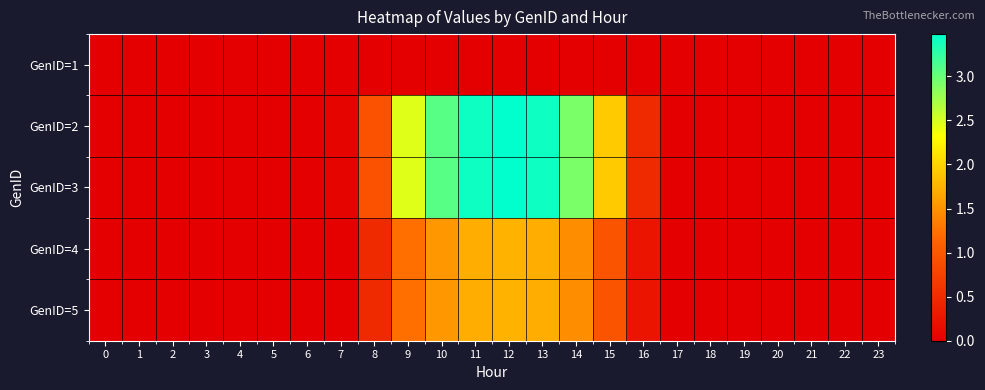

Reading left to right, transcribe all the data shown in this chart.

GenID=1: 0=0.0	1=0.0	2=0.0	3=0.0	4=0.0	5=0.0	6=0.0	7=0.0	8=0.0	9=0.0	10=0.0	11=0.0	12=0.0	13=0.0	14=0.0	15=0.0	16=0.0	17=0.0	18=0.0	19=0.0	20=0.0	21=0.0	22=0.0	23=0.0
GenID=2: 0=0.0	1=0.0	2=0.0	3=0.0	4=0.0	5=0.0	6=0.0	7=0.0	8=0.9	9=2.5	10=3.1	11=3.4	12=3.5	13=3.4	14=2.9	15=1.9	16=0.5	17=0.0	18=0.0	19=0.0	20=0.0	21=0.0	22=0.0	23=0.0
GenID=3: 0=0.0	1=0.0	2=0.0	3=0.0	4=0.0	5=0.0	6=0.0	7=0.0	8=0.9	9=2.5	10=3.1	11=3.4	12=3.5	13=3.4	14=2.9	15=1.9	16=0.5	17=0.0	18=0.0	19=0.0	20=0.0	21=0.0	22=0.0	23=0.0
GenID=4: 0=0.0	1=0.0	2=0.0	3=0.0	4=0.0	5=0.0	6=0.0	7=0.0	8=0.5	9=1.2	10=1.5	11=1.7	12=1.7	13=1.7	14=1.5	15=1.0	16=0.2	17=0.0	18=0.0	19=0.0	20=0.0	21=0.0	22=0.0	23=0.0
GenID=5: 0=0.0	1=0.0	2=0.0	3=0.0	4=0.0	5=0.0	6=0.0	7=0.0	8=0.5	9=1.2	10=1.5	11=1.7	12=1.7	13=1.7	14=1.5	15=1.0	16=0.2	17=0.0	18=0.0	19=0.0	20=0.0	21=0.0	22=0.0	23=0.0